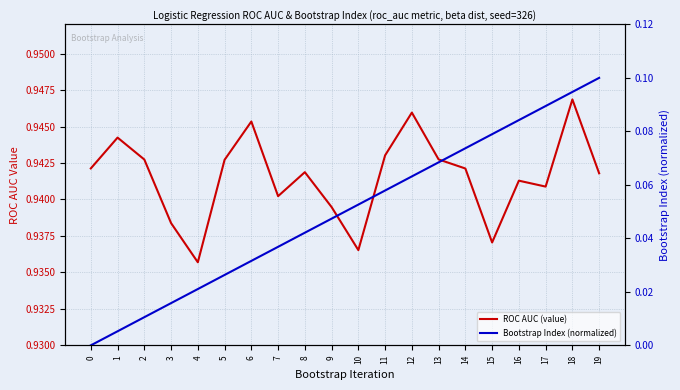

True or false: ROC AUC (value) and Bootstrap Index (normalized) intersect in this chart.

False